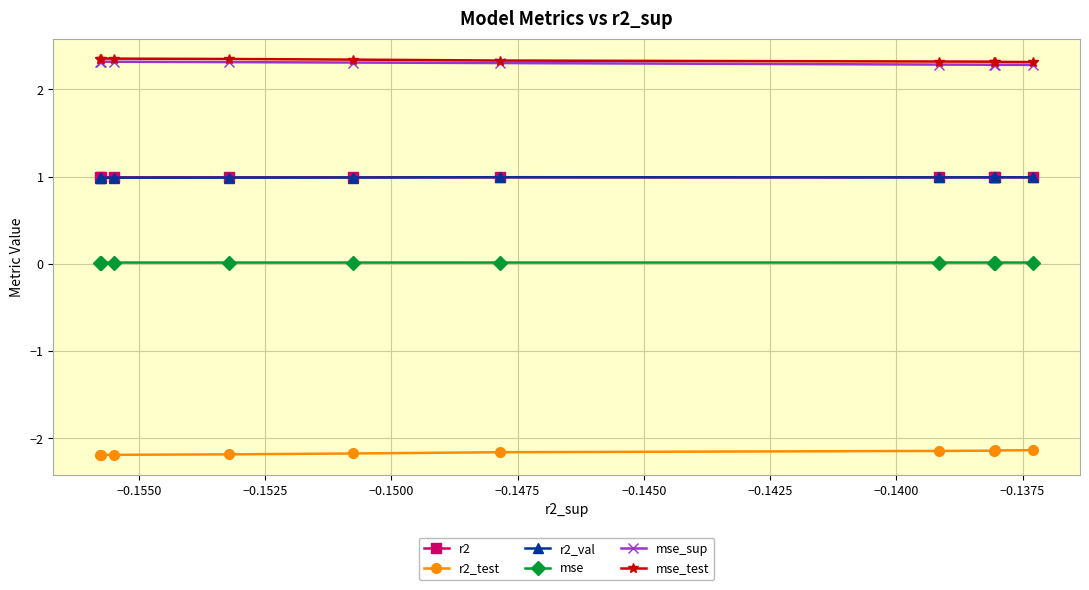

True or false: r2_test and r2_val cross at least once.

False